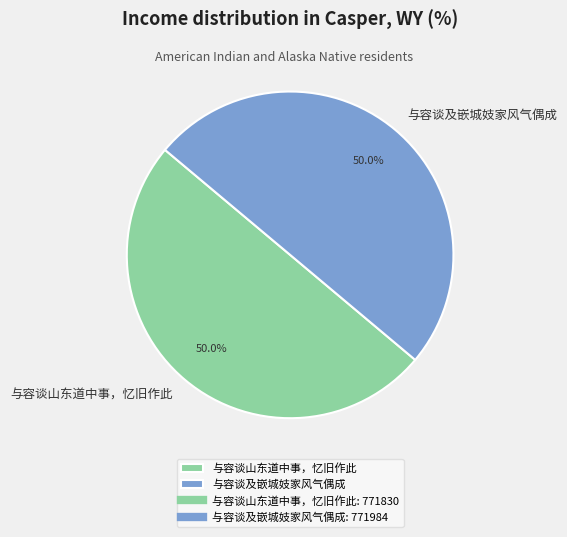

Is the sum of 与容谈及嵌城妓家风气偶成 and 与容谈山东道中事，忆旧作此 greater than half?

Yes